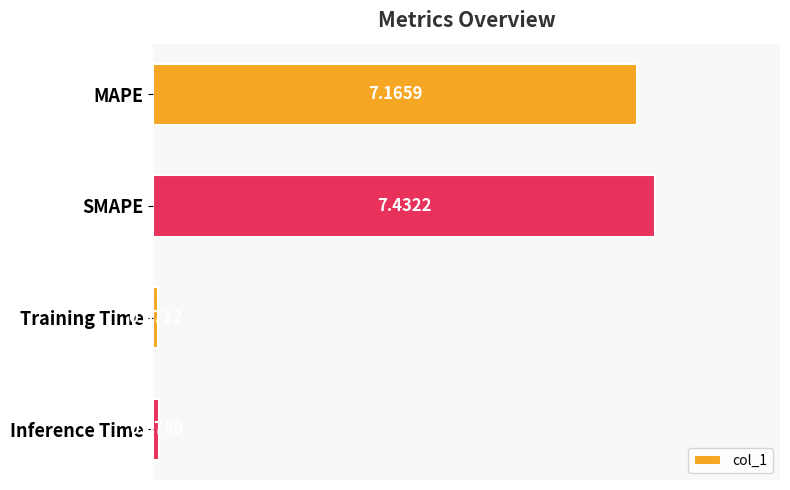

Does the chart contain stacked bars?

No